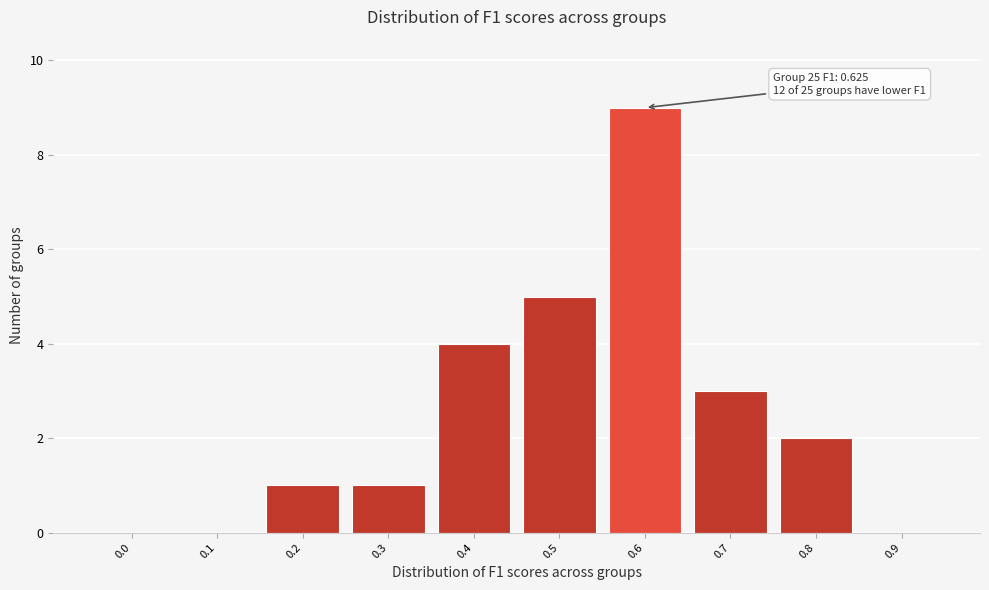

Reading left to right, extract all data points from this chart.

0.0=0	0.1=0	0.2=1	0.3=1	0.4=4	0.5=5	0.6=9	0.7=3	0.8=2	0.9=0